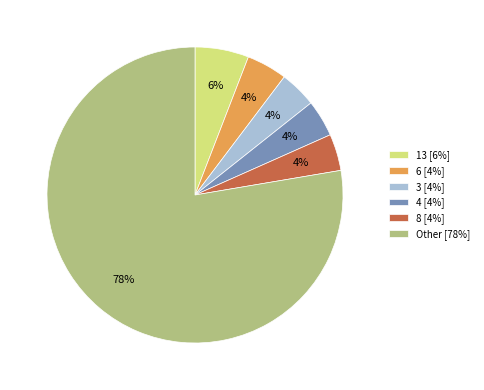

How many slices are in this pie chart?

6